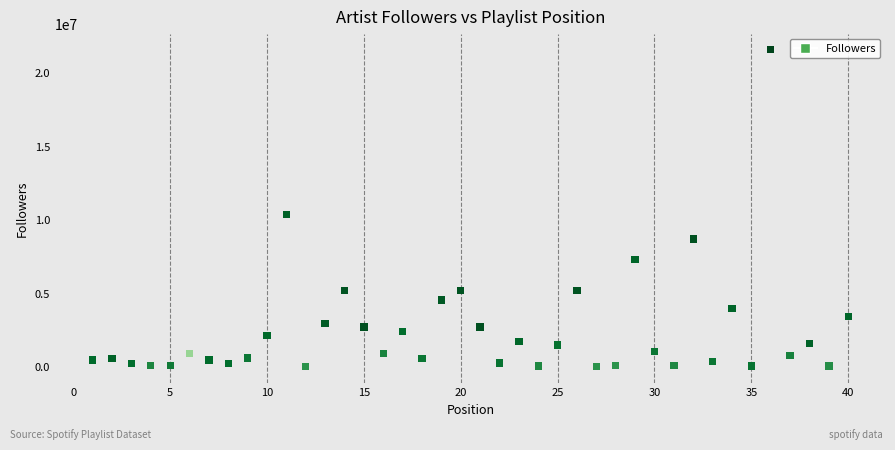

What Y value in the scatter plot is closest to 10788923?

10362410